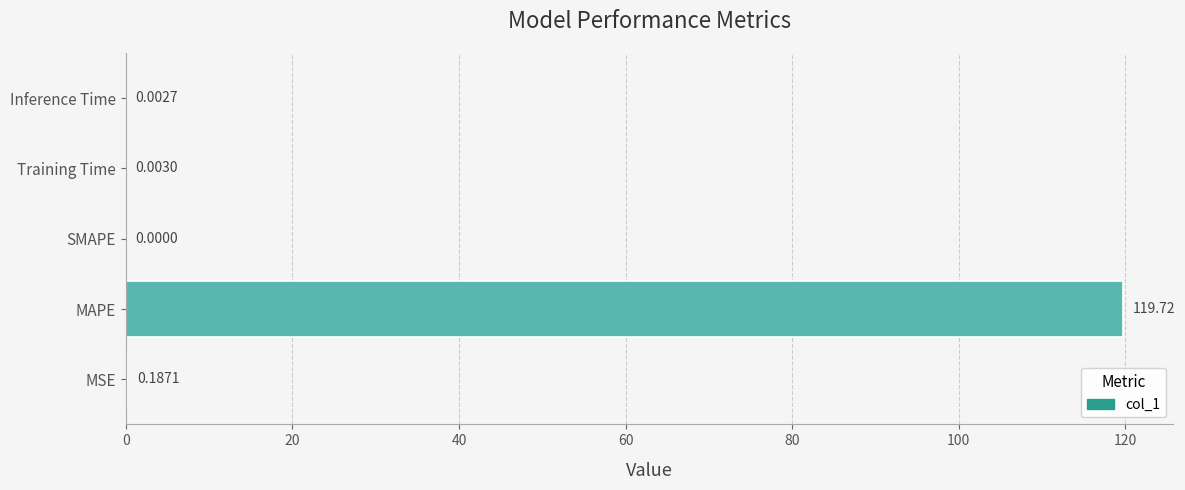

What is the sum of all values?

119.9